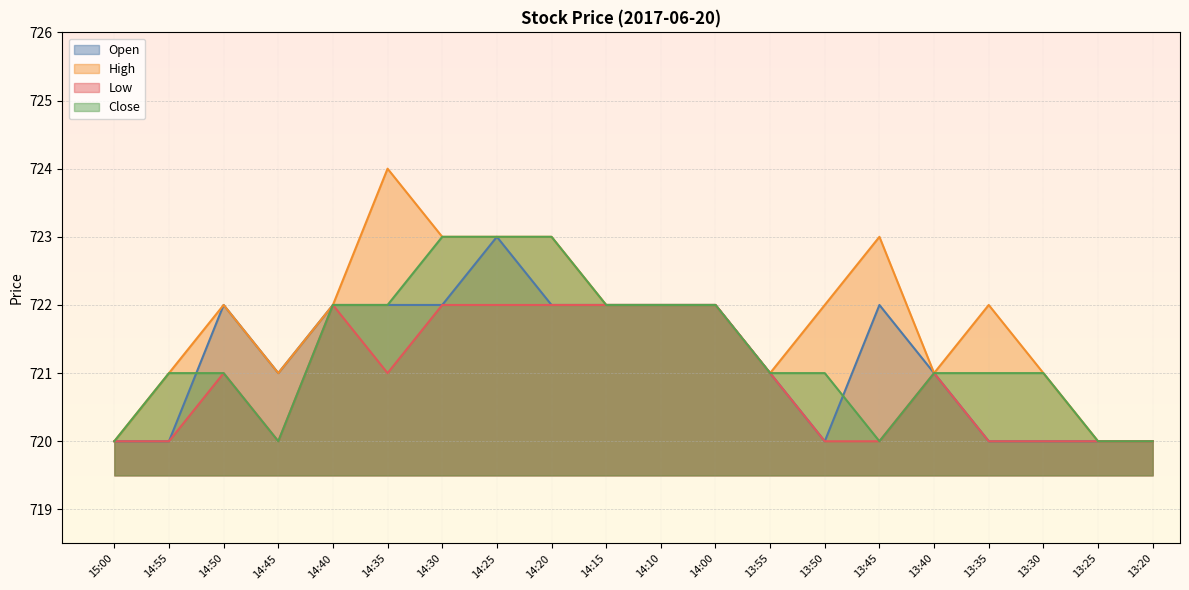

How many lines are shown in the chart?

4